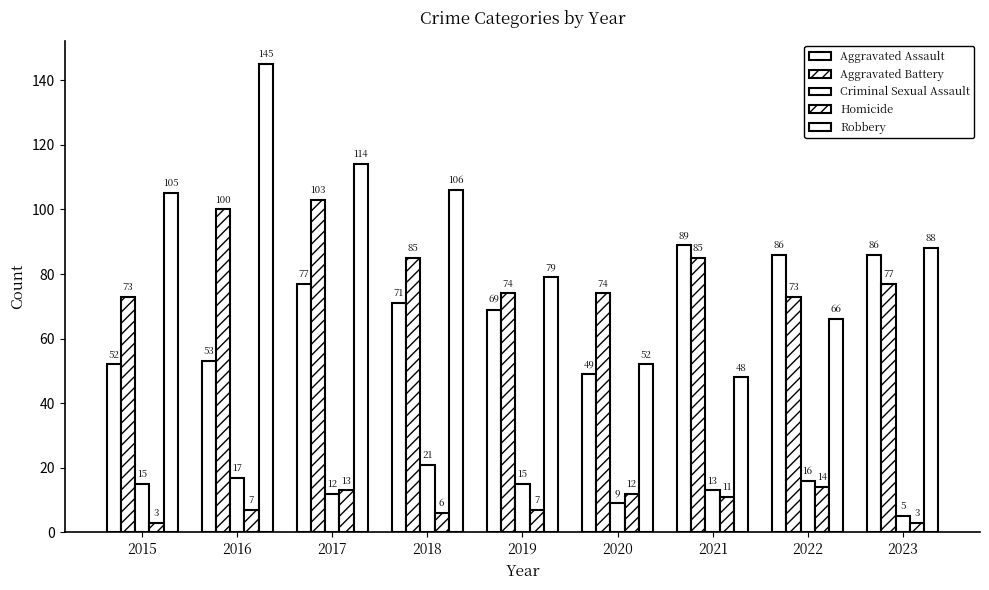

How many distinct data groups are displayed?

5